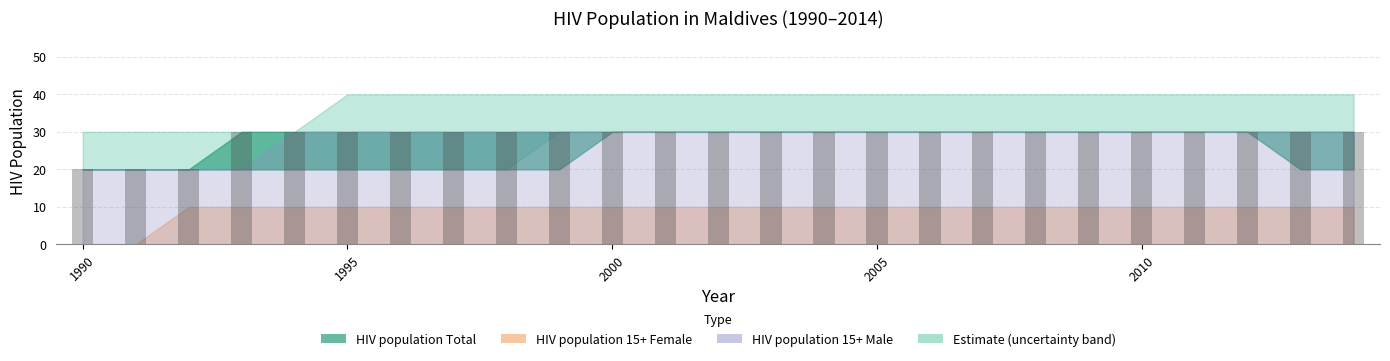

What is the average value?

29